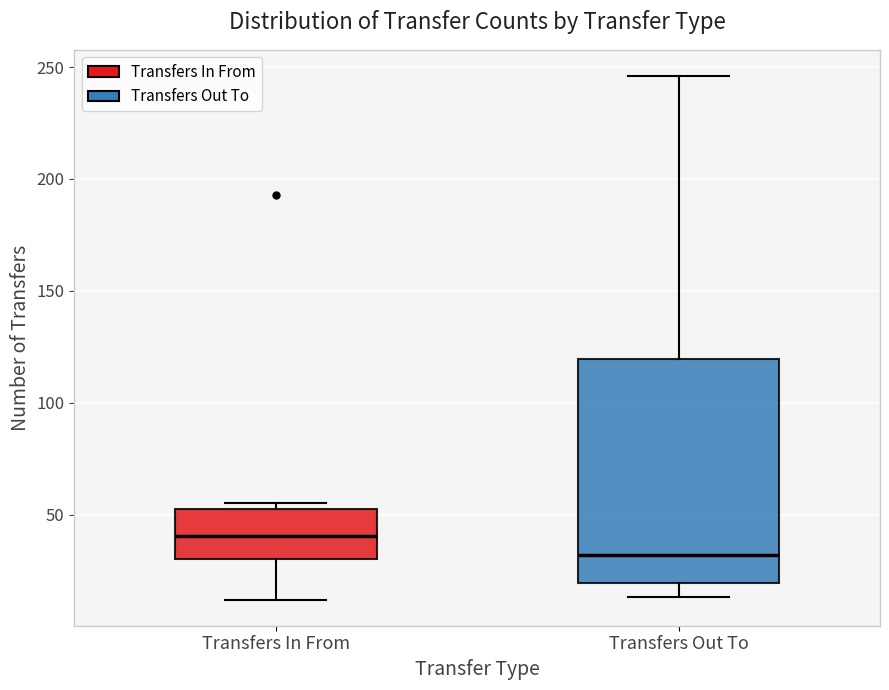

Reading left to right, read every box against the y-axis: the position of its median line, the range the box covers, and the ends of its whiskers. The values are not printed on the chart, so give them approximately, as read against the axis.

Transfers In From: median 40, box 30 to 55, whiskers 10 to 55 (just above the box's upper edge)
Transfers Out To: median 30, box 20 to 120, whiskers 15 to 245